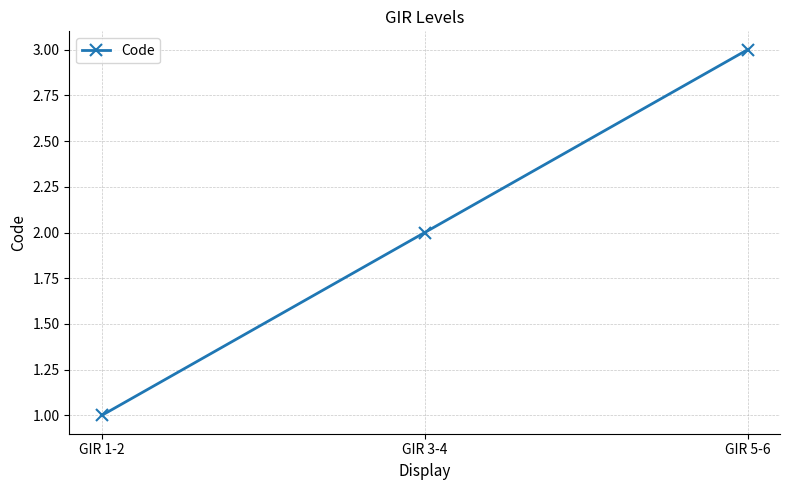

List the labels in order of value, largest first.

GIR 5-6, GIR 3-4, GIR 1-2